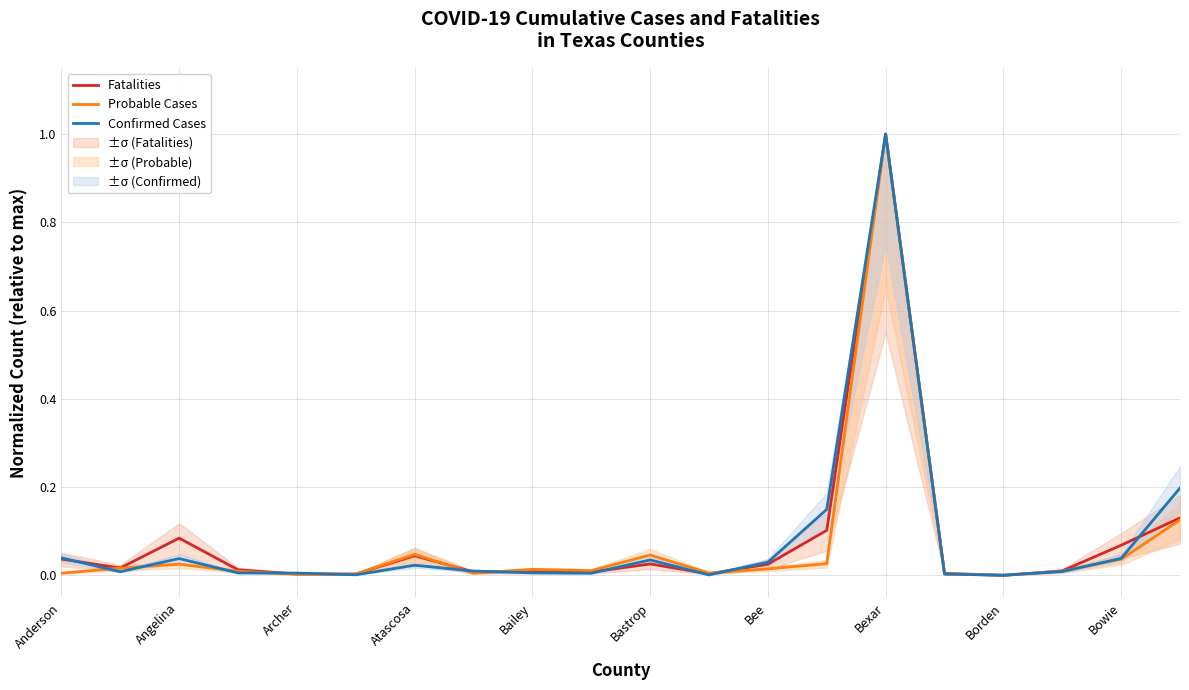

True or false: Confirmed Cases has a value of 0.1 at Bee.

False